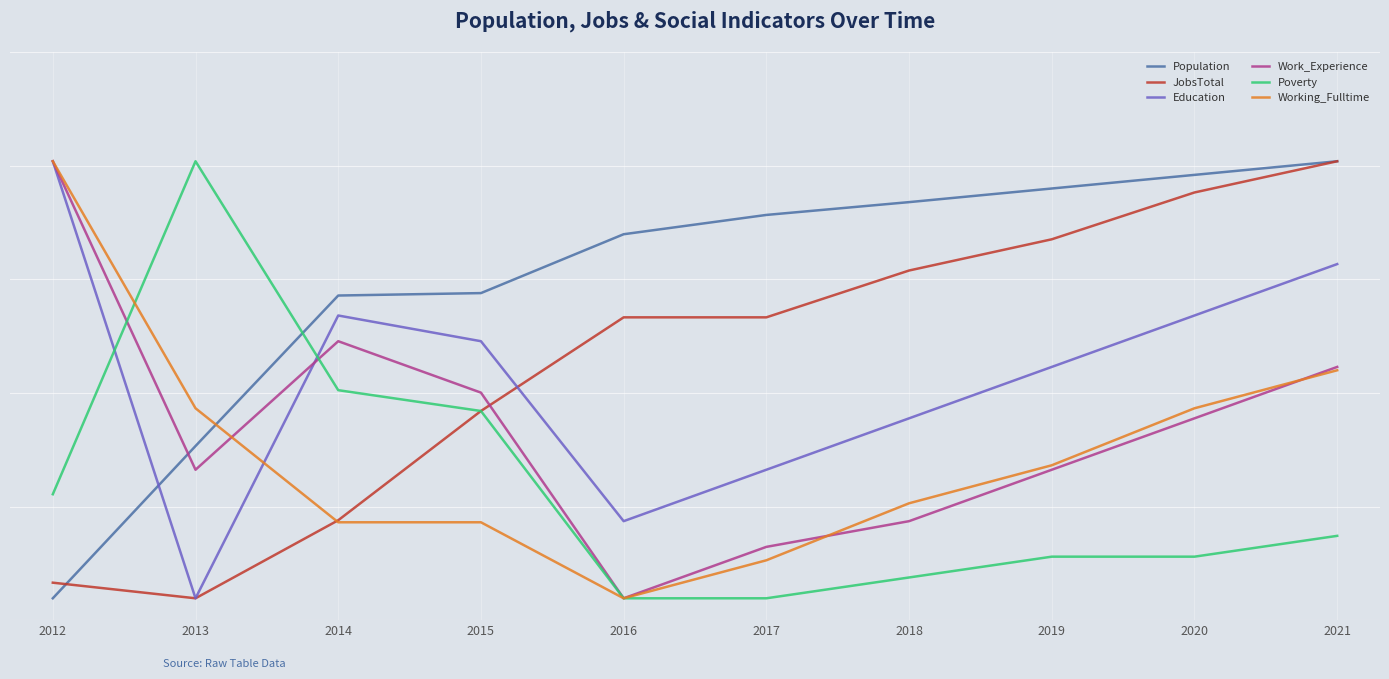

True or false: Work_Experience has a value of 0.3 at 2012.

False